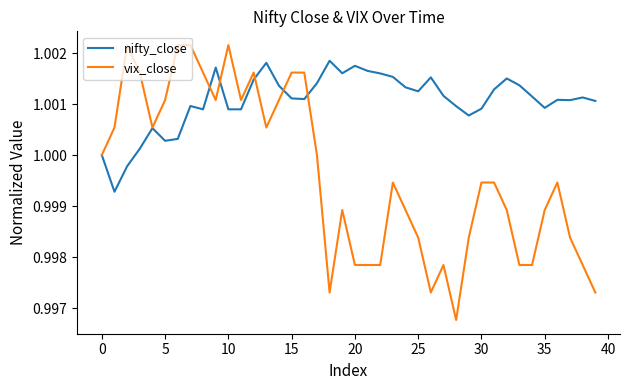

Rank the series by their average value, from highest to lowest.

nifty_close, vix_close